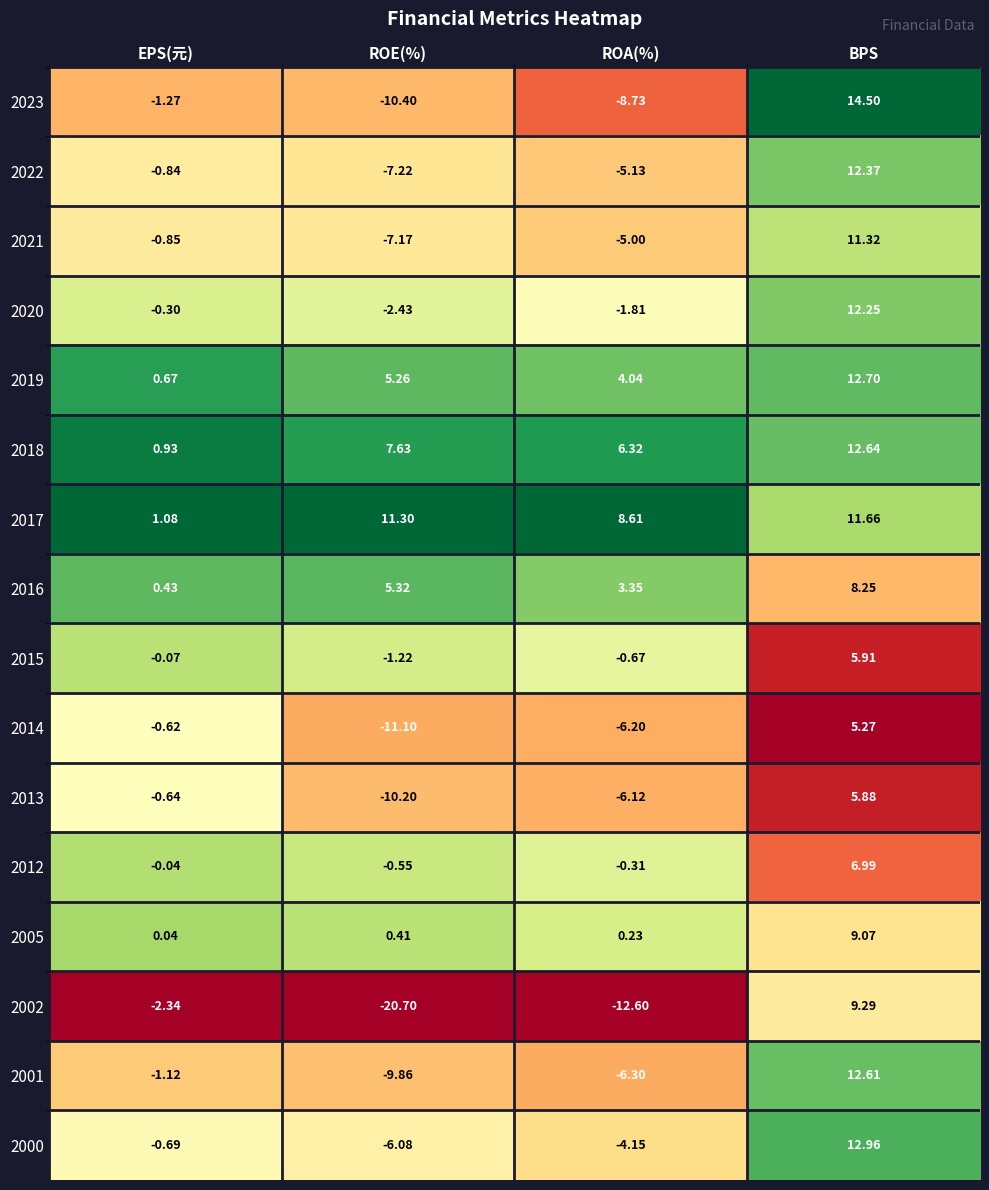

Which category has the lowest value in the 2017 series?

EPS(元)